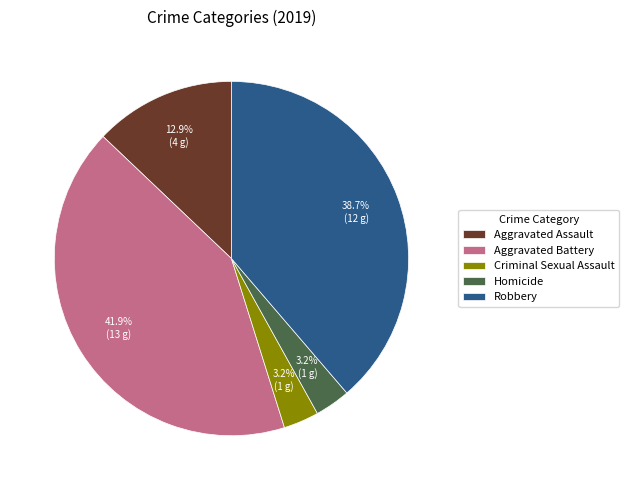

How many slices are in this pie chart?

5